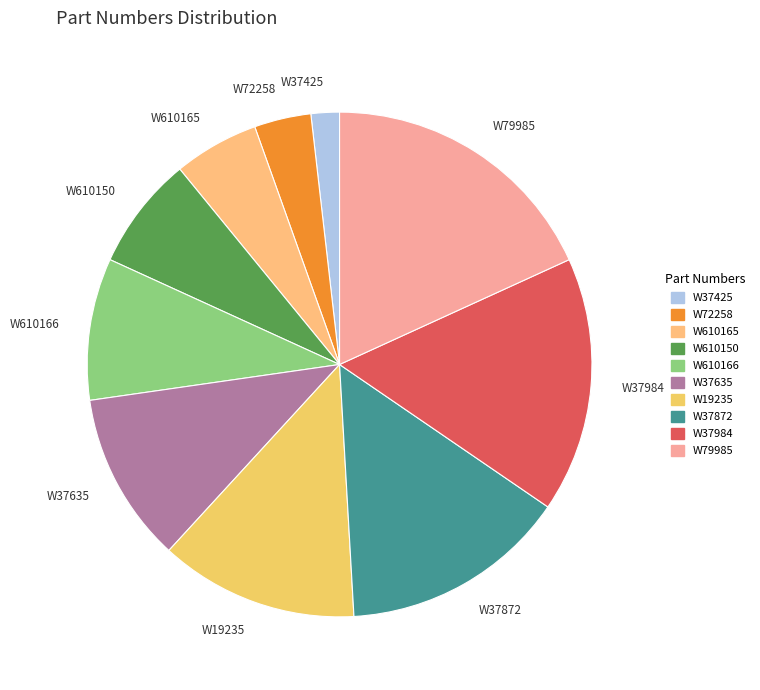

Which category has the smallest portion of the pie?

W37425